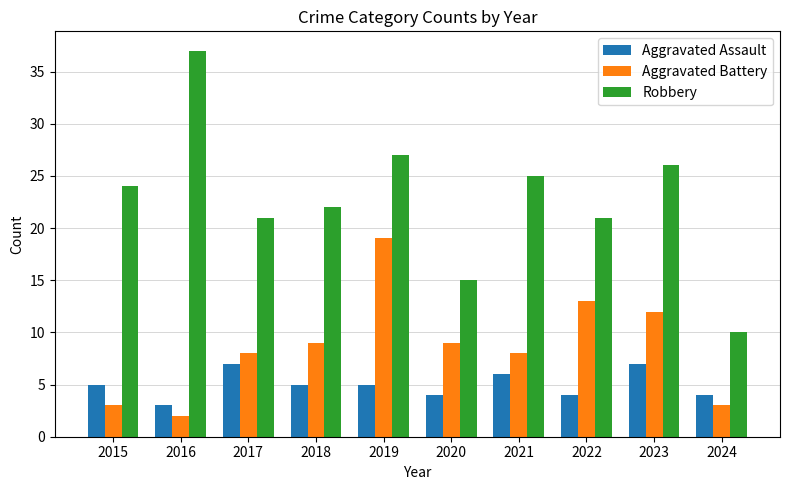

How many distinct data groups are displayed?

3